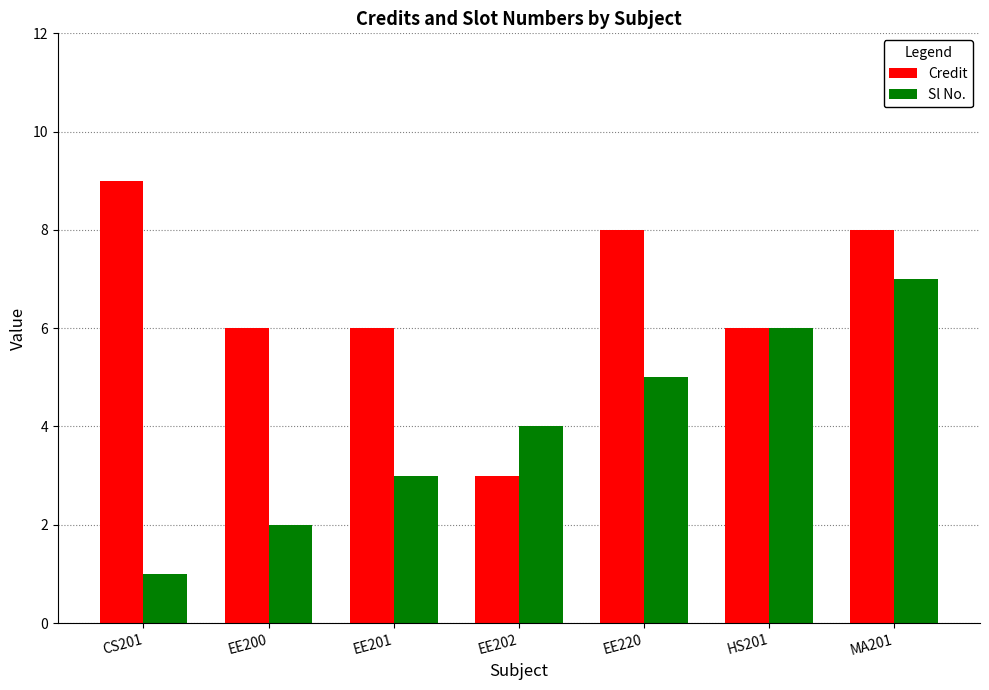

What is the sum of the Sl No. values at HS201 and EE202?

10